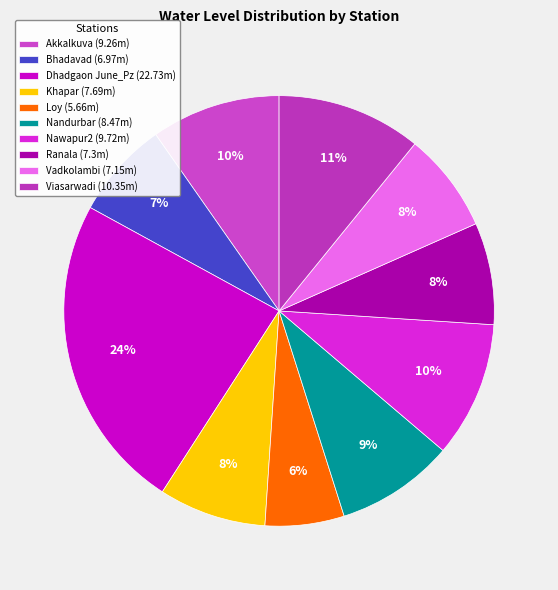

Is it true that Nandurbar is 2% of the pie?

False